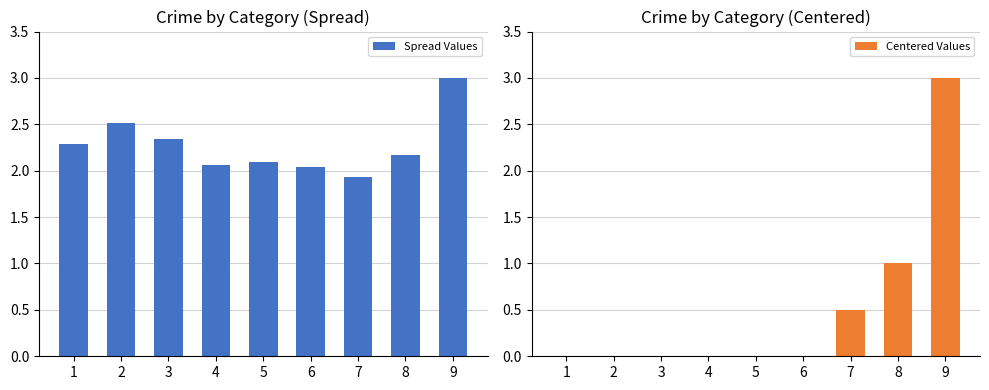

The value of Spread Values at 8 is 2.2. True or false?

True